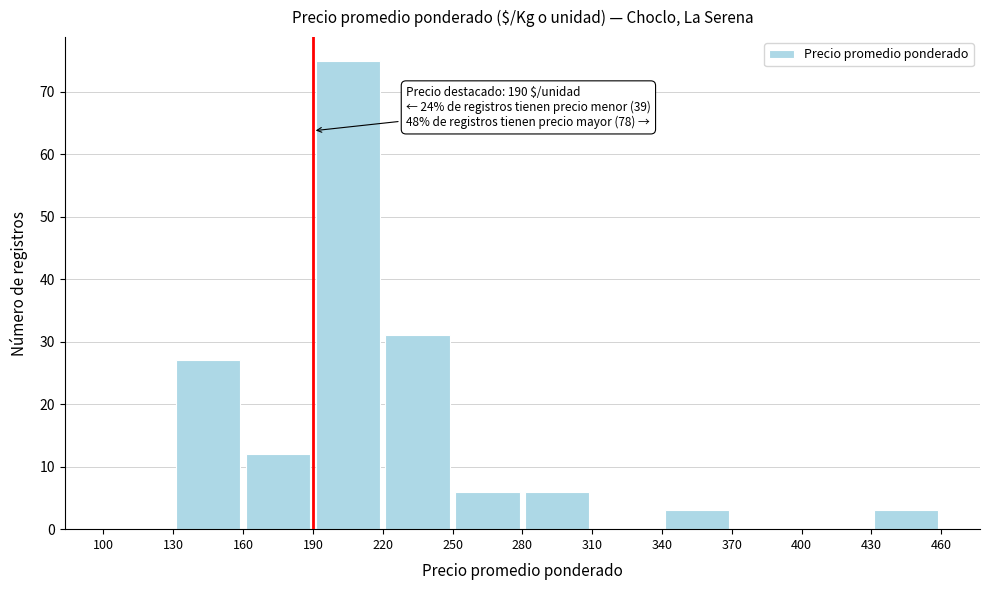

Over which range of the x-axis is the bar tallest?

190 to 220